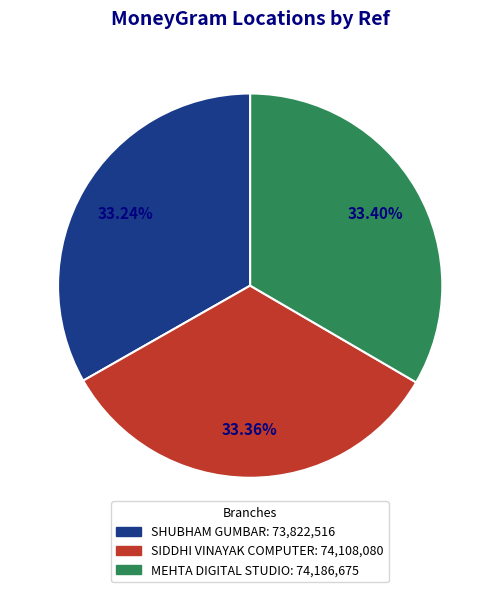

What percentage is the SHUBHAM GUMBAR slice, to the nearest percent?

33%